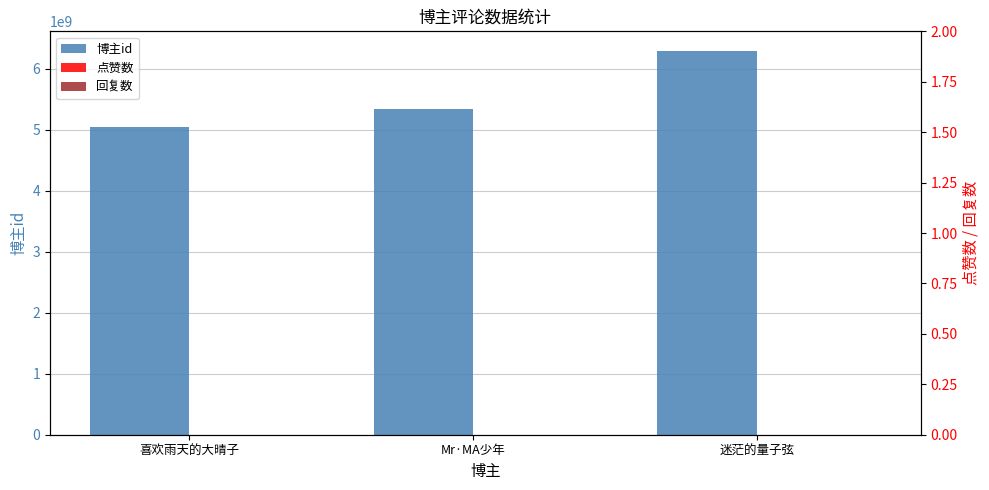

How many data points does each series have?

3